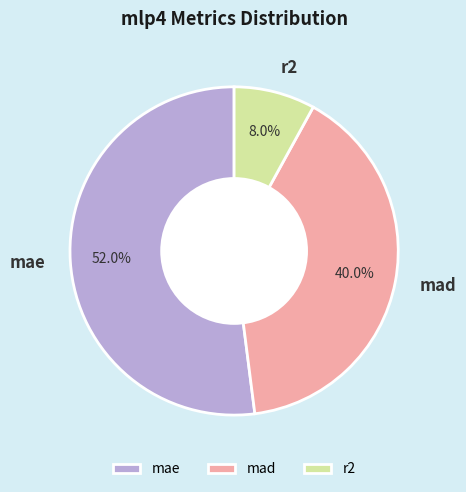

True or false: mae accounts for 62% of the total.

False